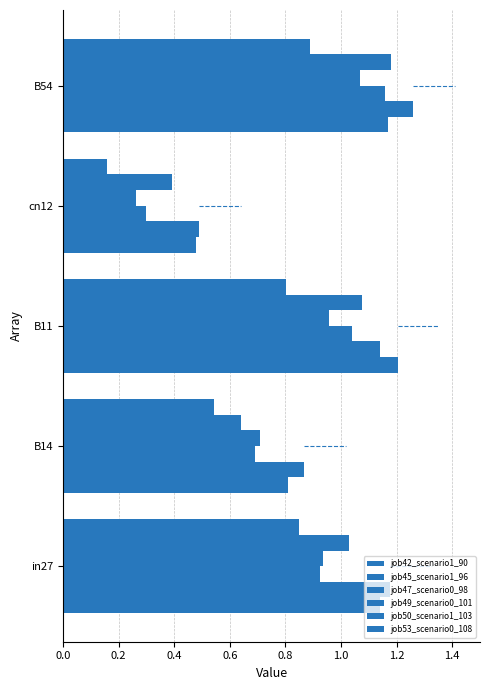

What are all the series names shown in the legend?

job42_scenario1_90, job45_scenario1_96, job47_scenario0_98, job49_scenario0_101, job50_scenario1_103, job53_scenario0_108